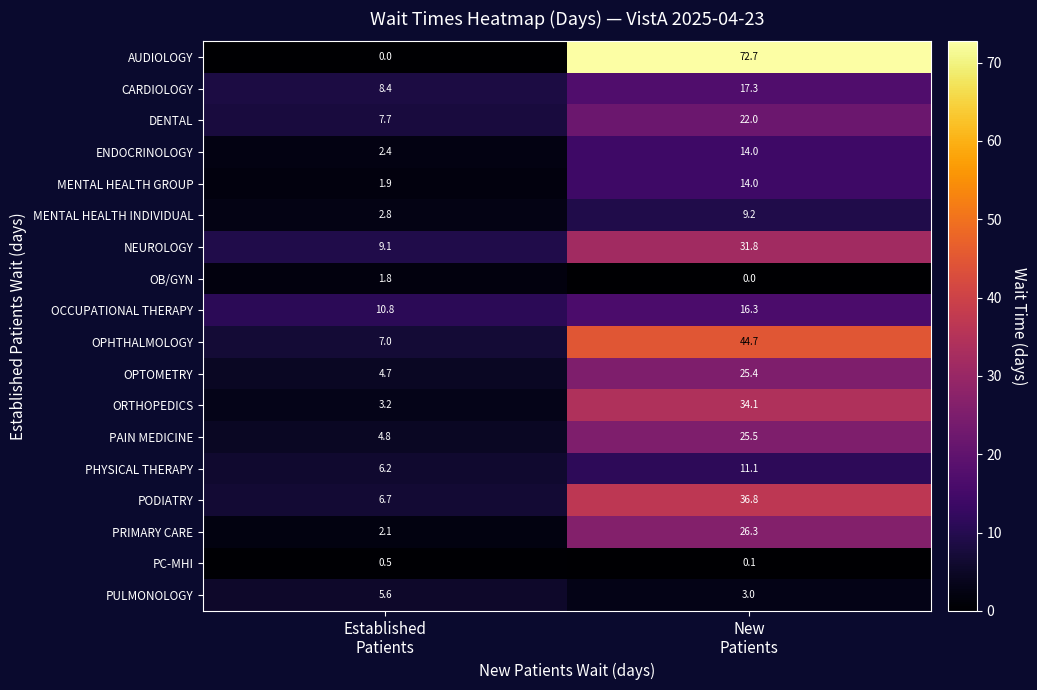

At which category is the sum across all series the highest?

New
Patients